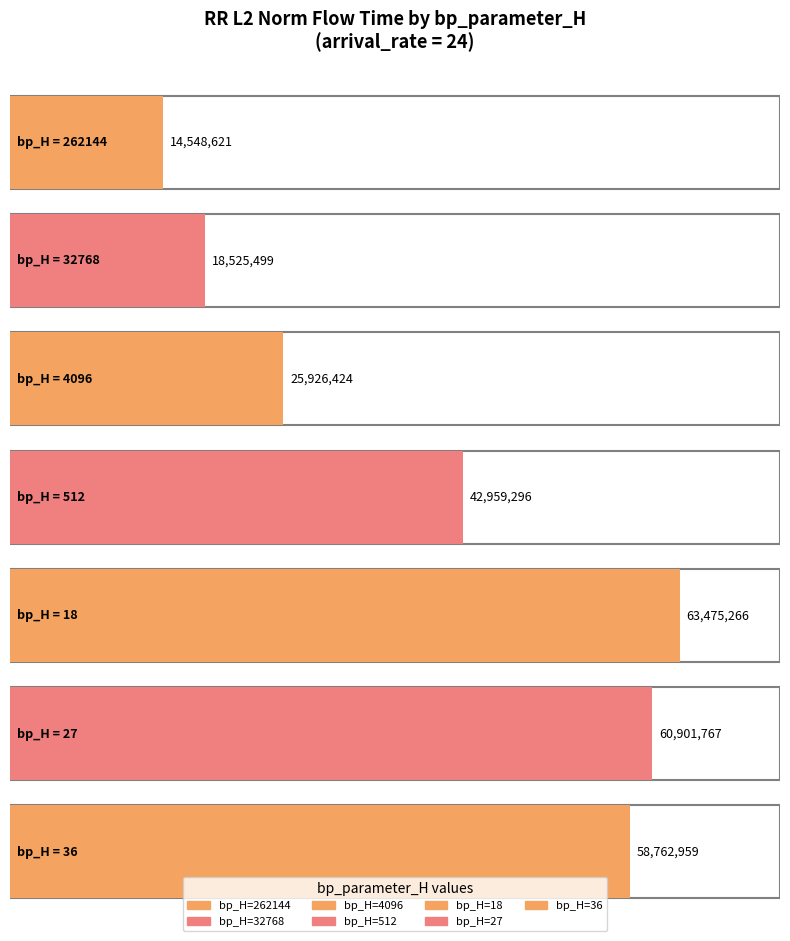

What is the value of the 3rd bar from the left?

25926424.0